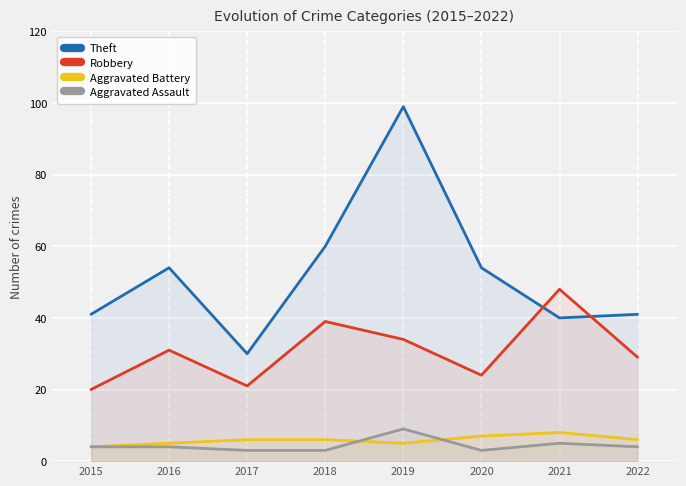

Rank the series at 2020 from lowest to highest value.

Aggravated Assault, Aggravated Battery, Robbery, Theft